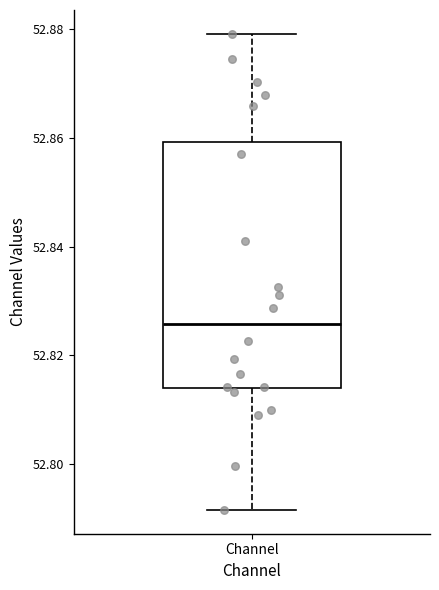

Where is the lower edge of the box for Channel on the y-axis? The values are not printed on the chart, so give them approximately, as read against the axis.

52.814